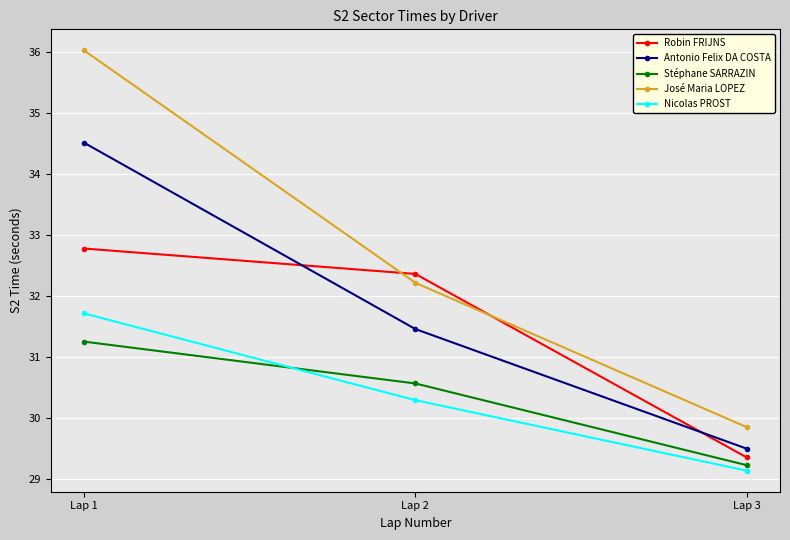

Which label corresponds to the largest value in the chart?

Lap 1